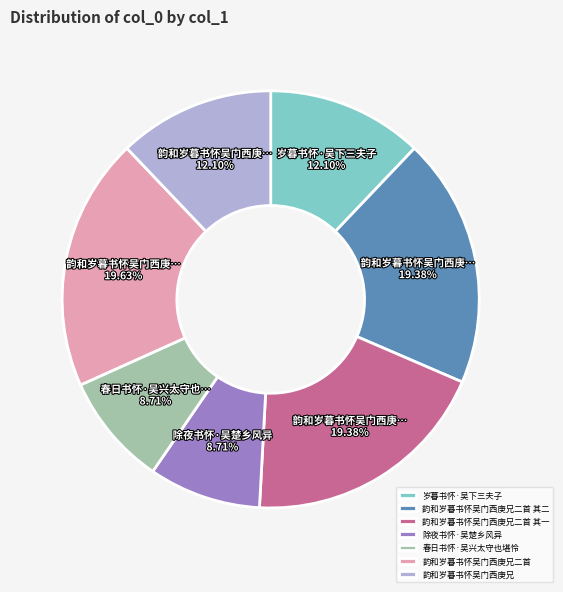

How many slices are in this pie chart?

7